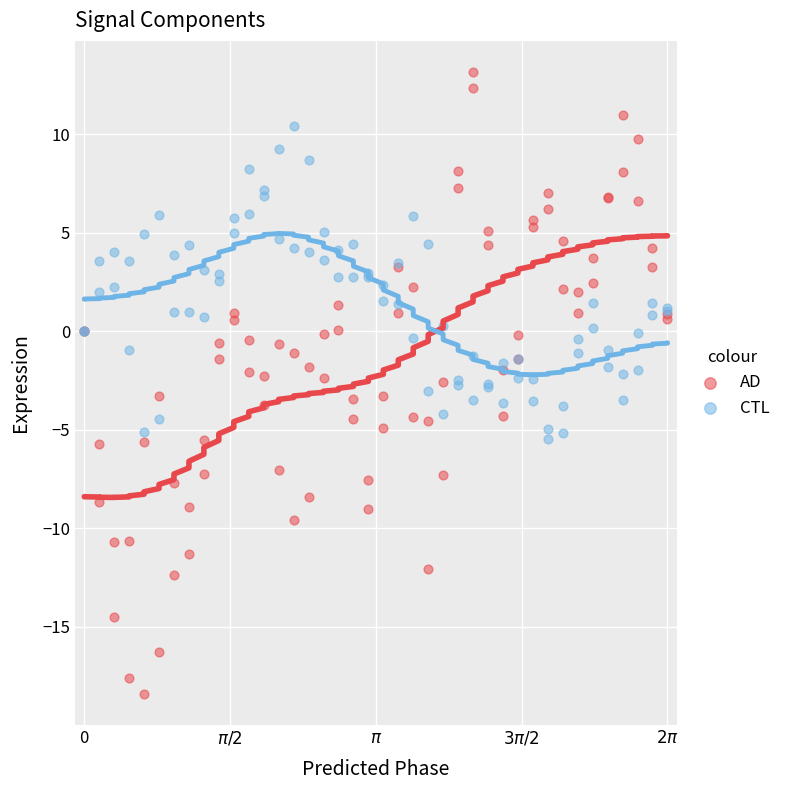

What are all the series names shown in the legend?

AD, CTL